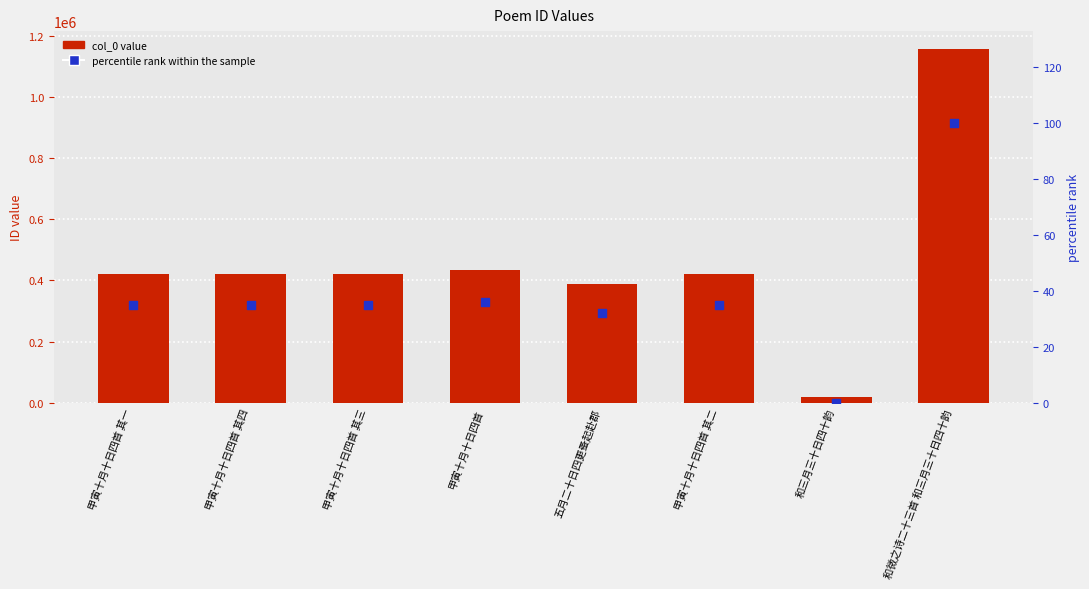

Which series has the largest total across all categories?

col_0 value